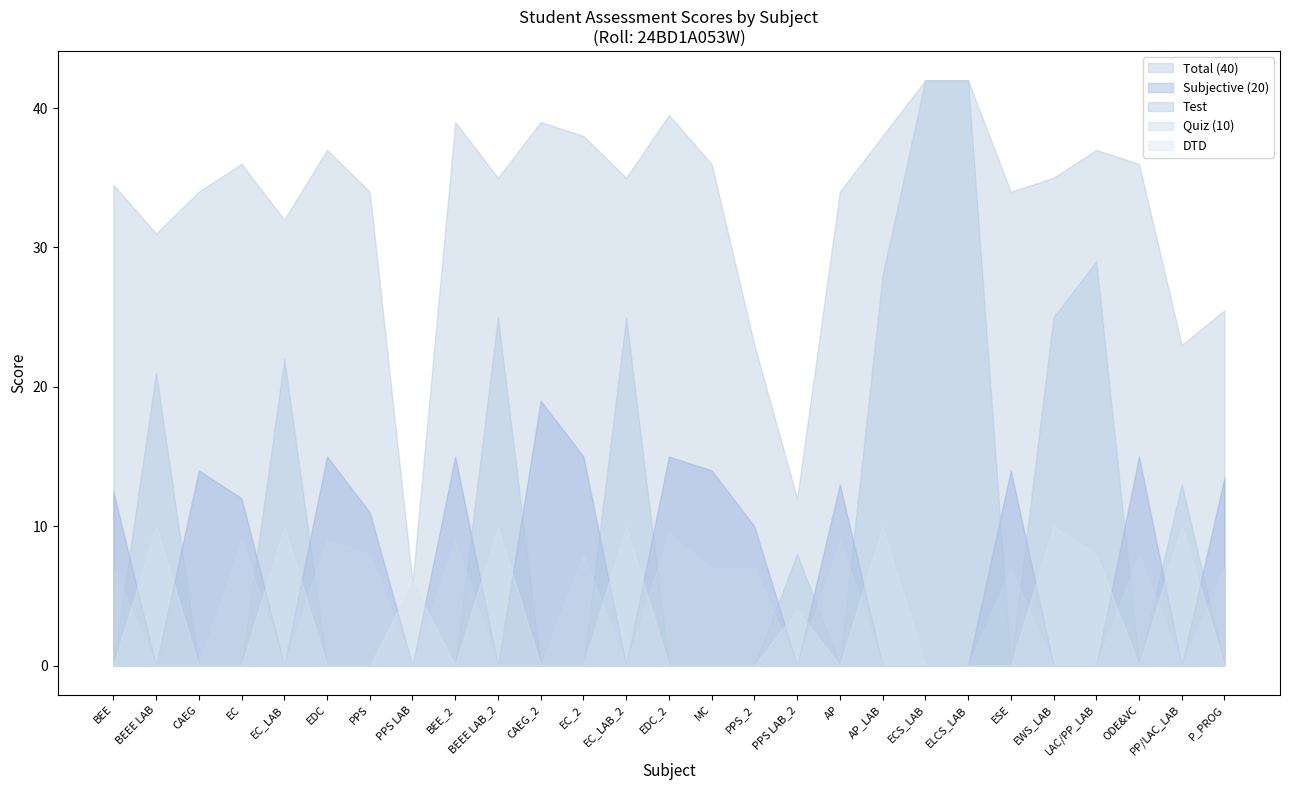

Is it true that Quiz (10) equals 0.0 at LAC/PP_LAB?

True